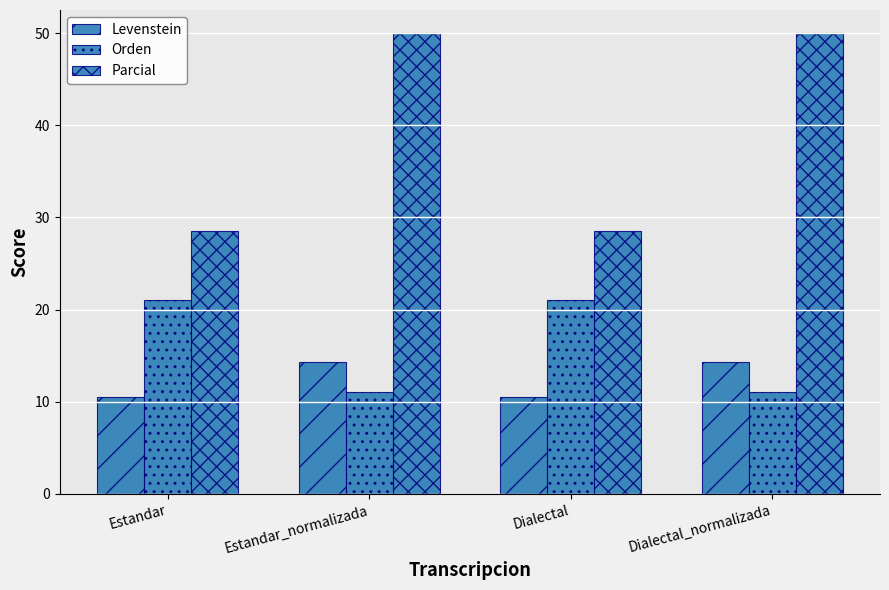

The value of Orden at Estandar_normalizada is 7.1. True or false?

False